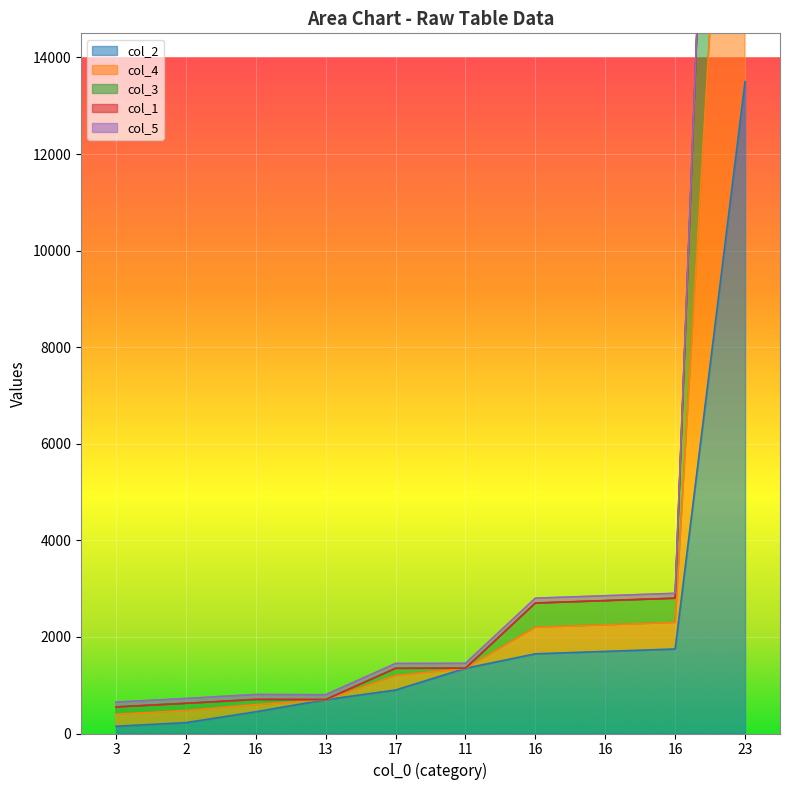

Which has a higher value, 16 or 3?

16